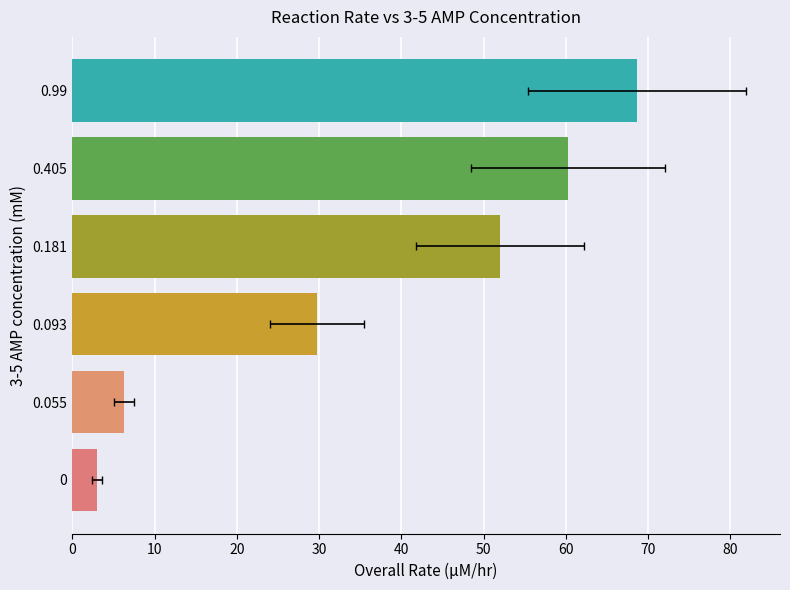

Which has a higher value, 0.181 or 0.99?

0.99